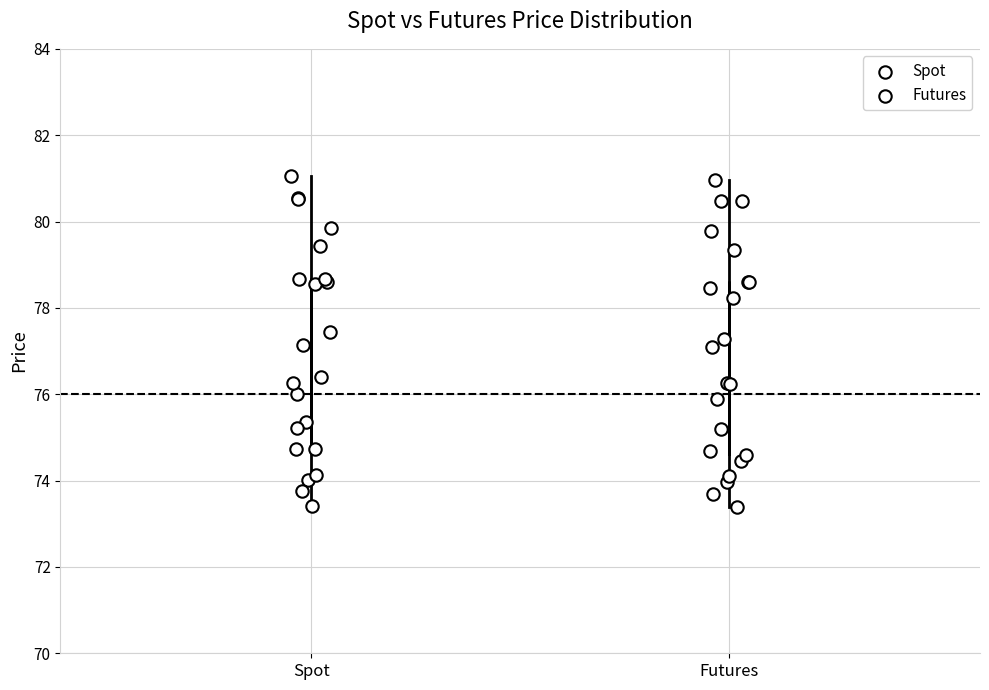

Where does the lower whisker of the box for Futures end on the y-axis? The values are not printed on the chart, so give them approximately, as read against the axis.

73.4